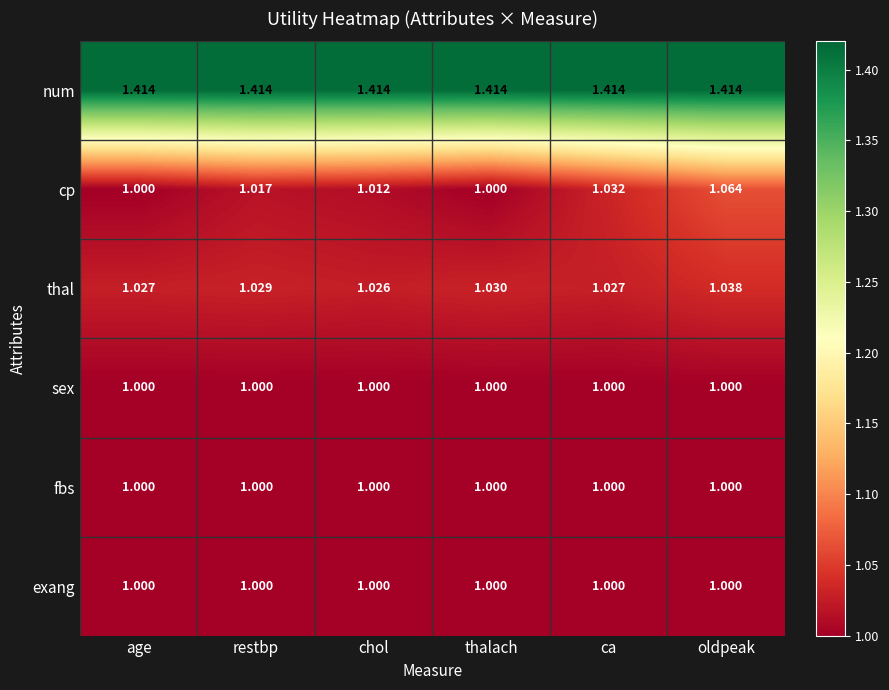

At which category is the sum across all series the highest?

oldpeak